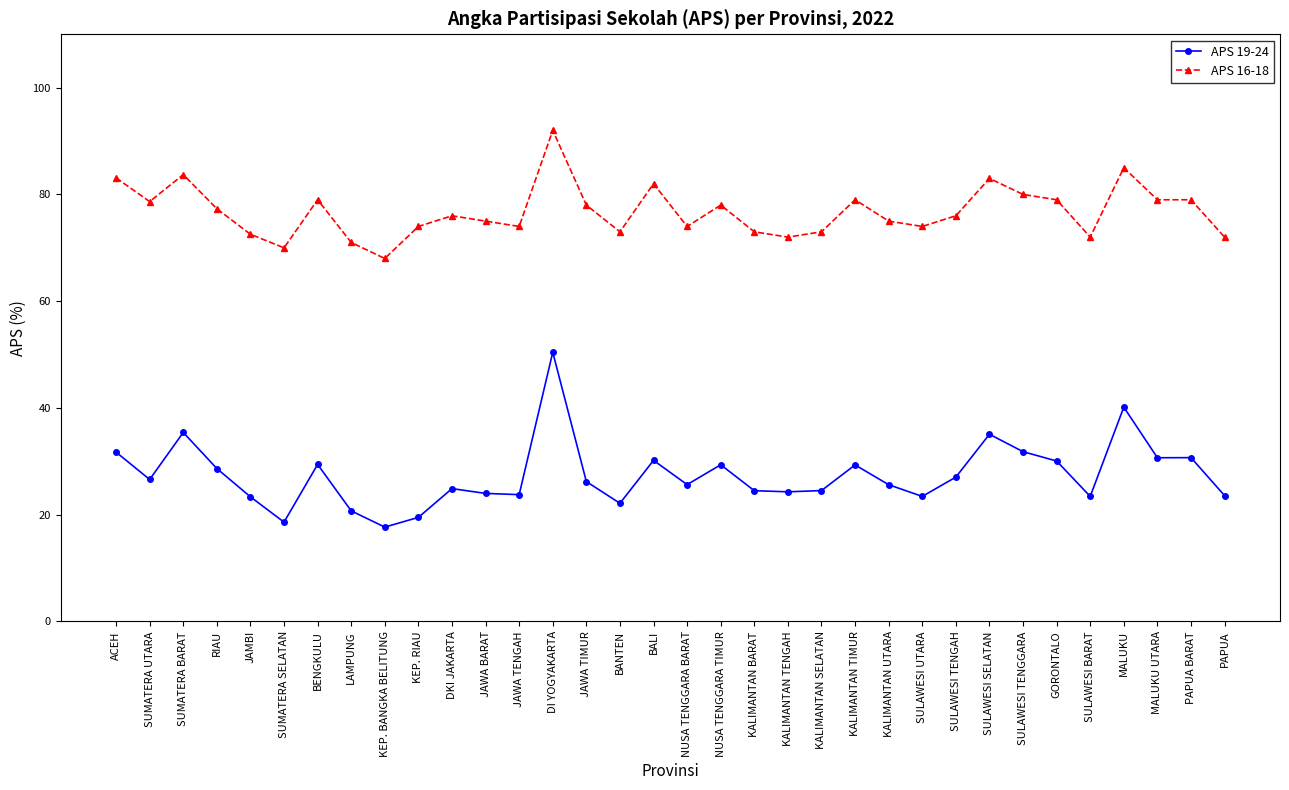

Between RIAU and SULAWESI BARAT, which series saw the biggest shift?

APS 16-18